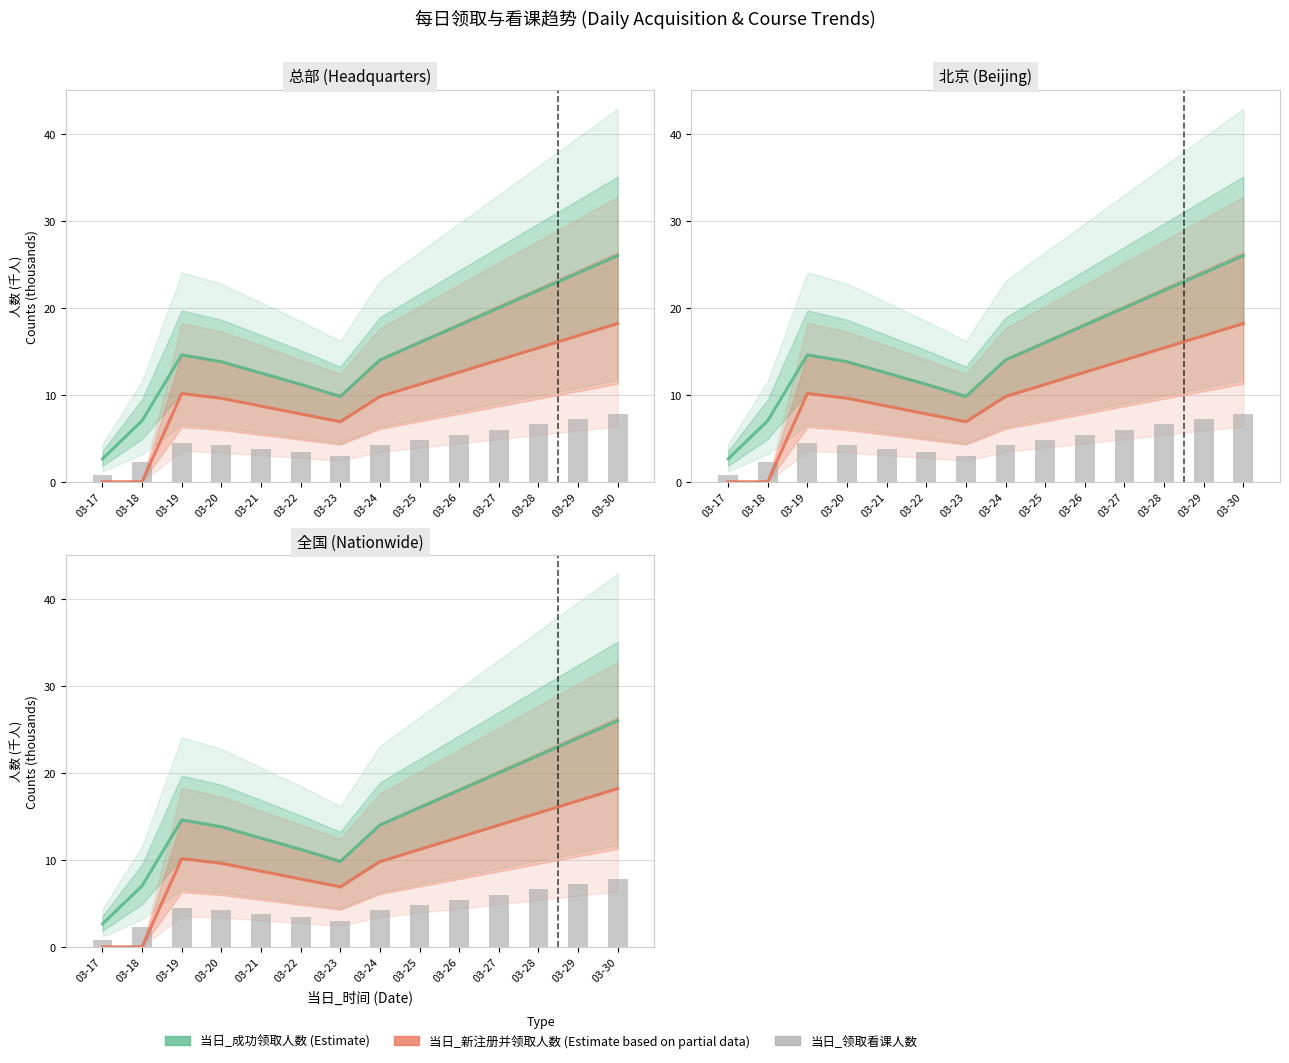

Which series has the widest spread of values?

当日_成功领取人数 (Estimate)